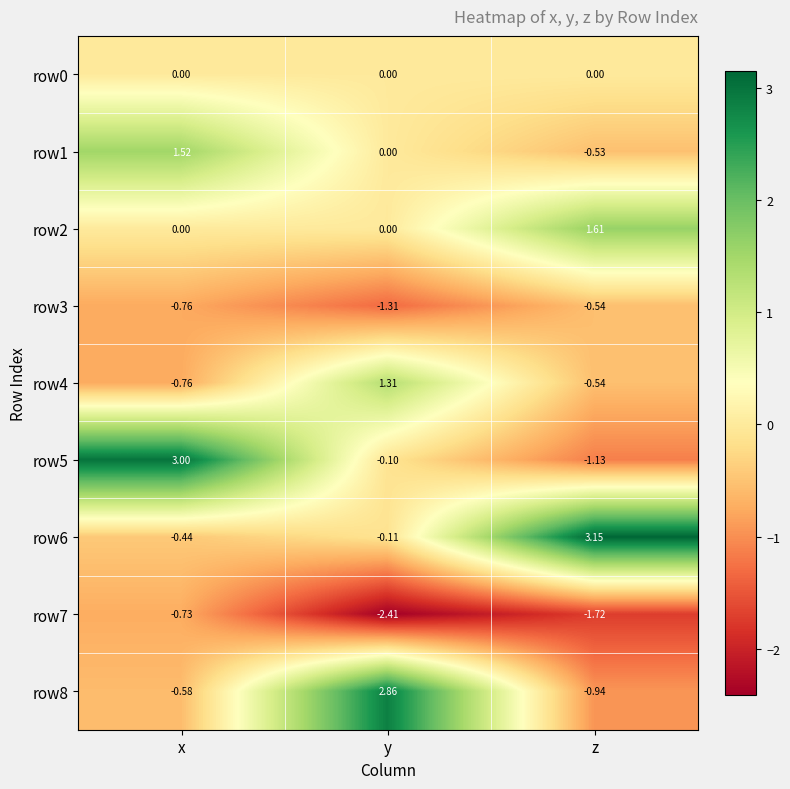

How many series are shown in this chart?

9